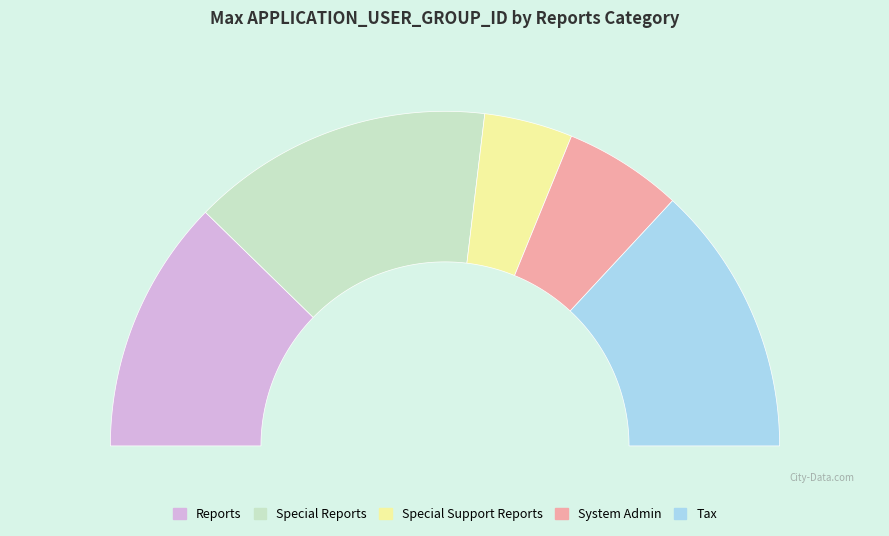

To the nearest percent, what is the difference between the largest and smallest slice percentages?

21%